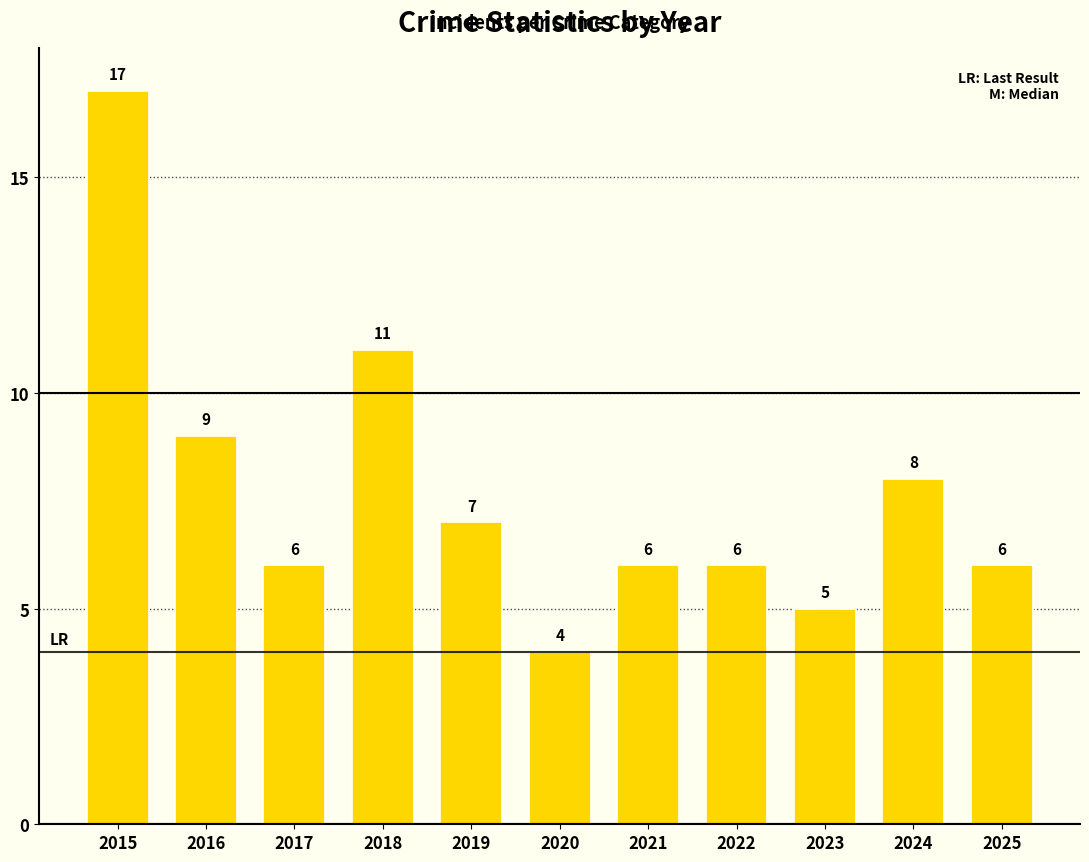

At which label is the value closest to 10?

2016